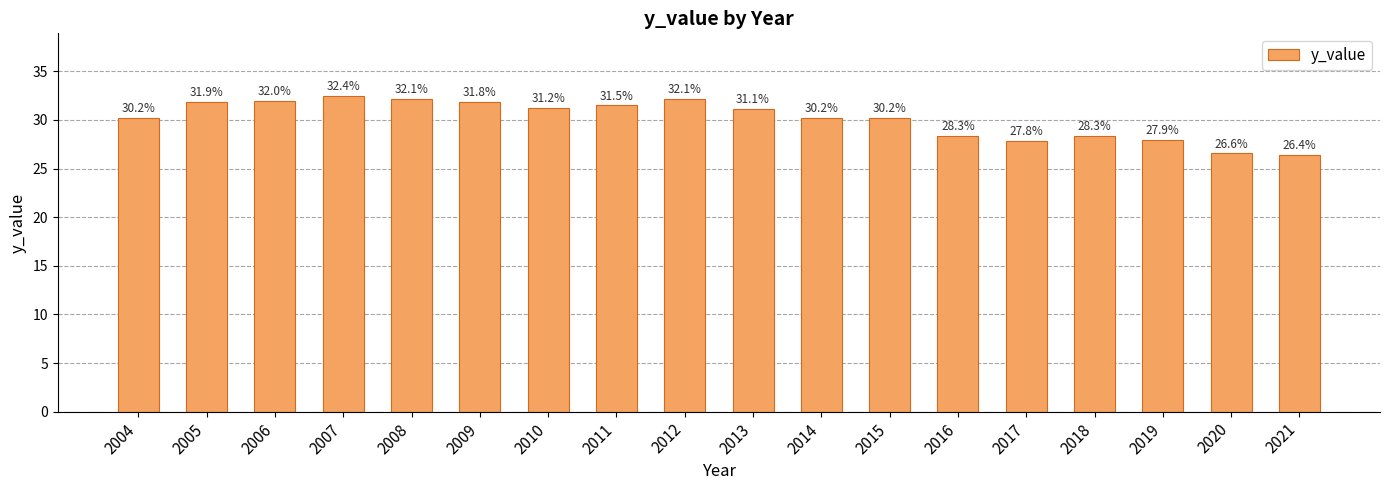

The chart shows a value of 38.2 at 2017. True or false?

False